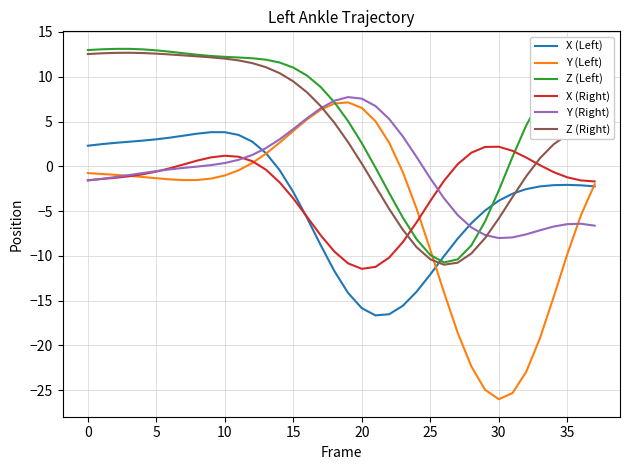

Which series has the largest total across all categories?

Z (Left)